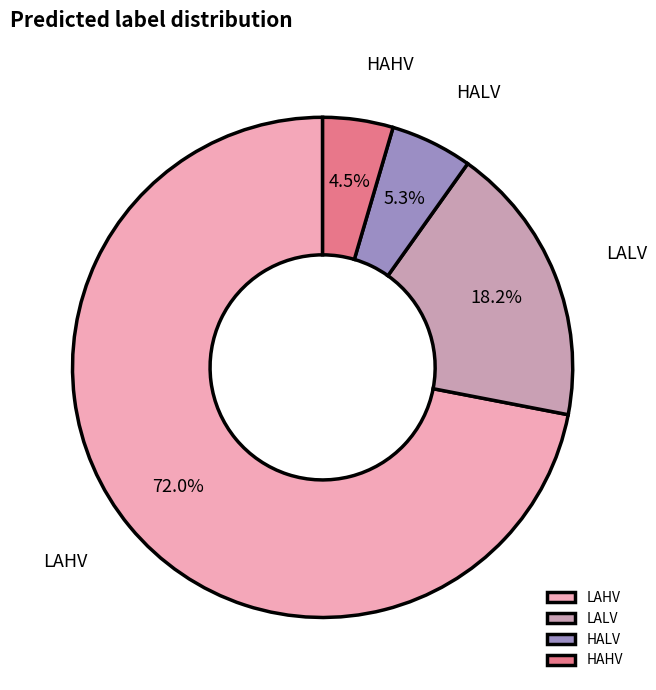

How many slices are in this pie chart?

4